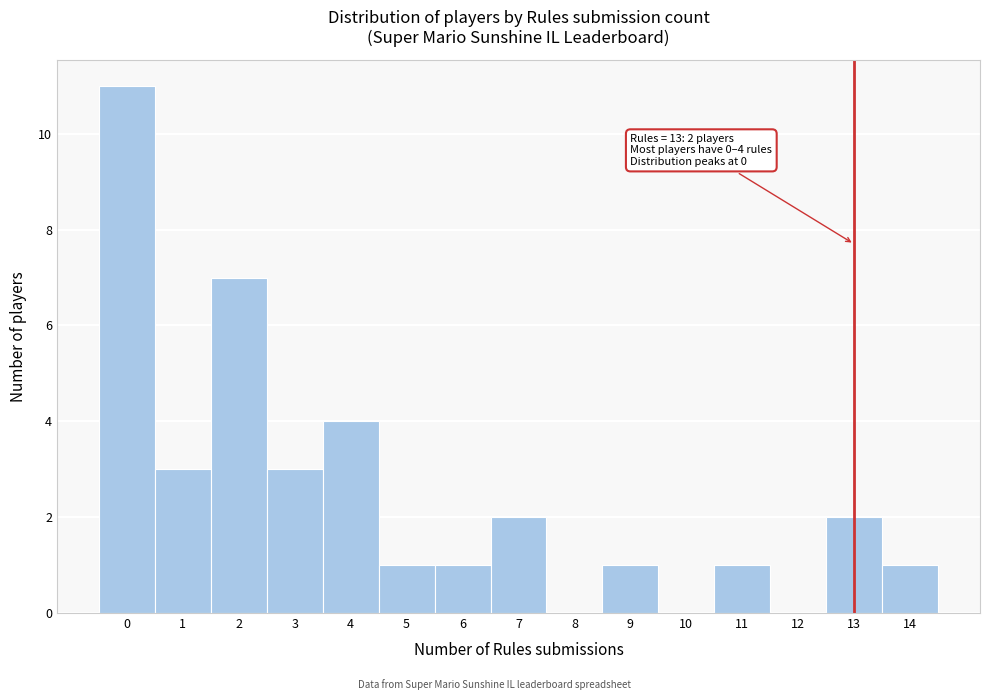

Which range on the x-axis has the tallest bar?

-0.5 to 0.5